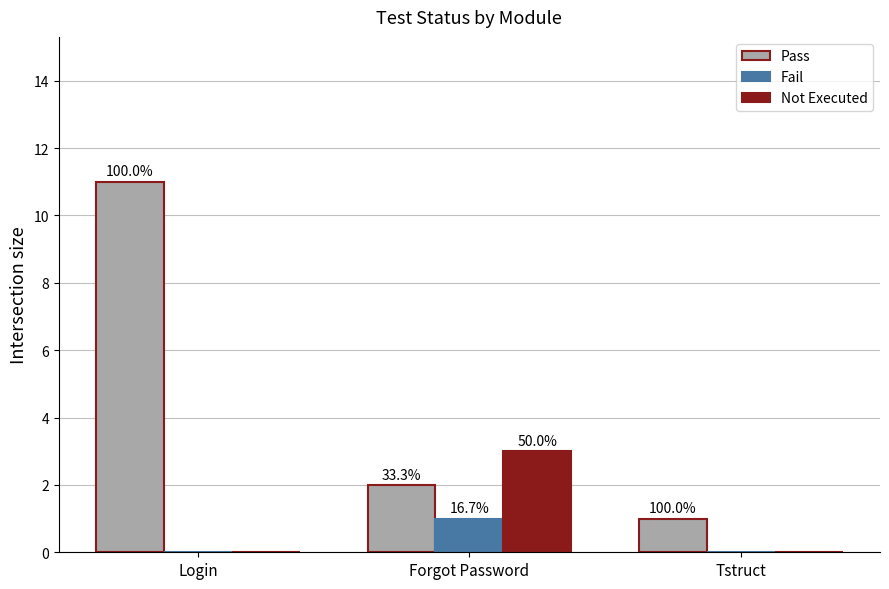

How many groups of bars are there?

3